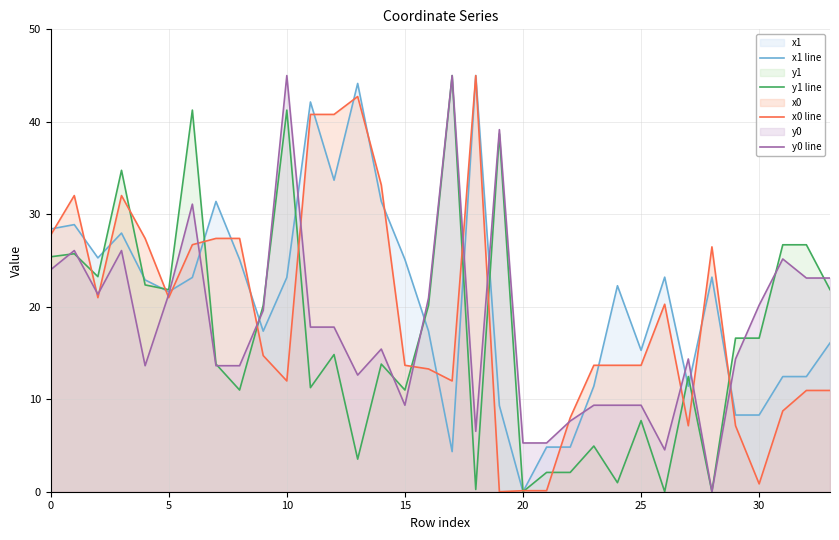

Is it true that y0 line equals 9.4 at 25?

True